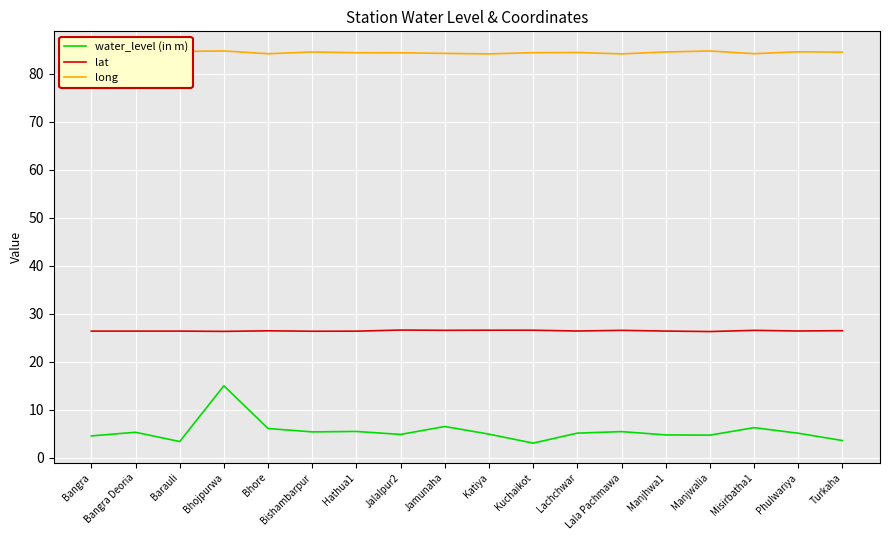

What is the greatest value displayed?

84.7